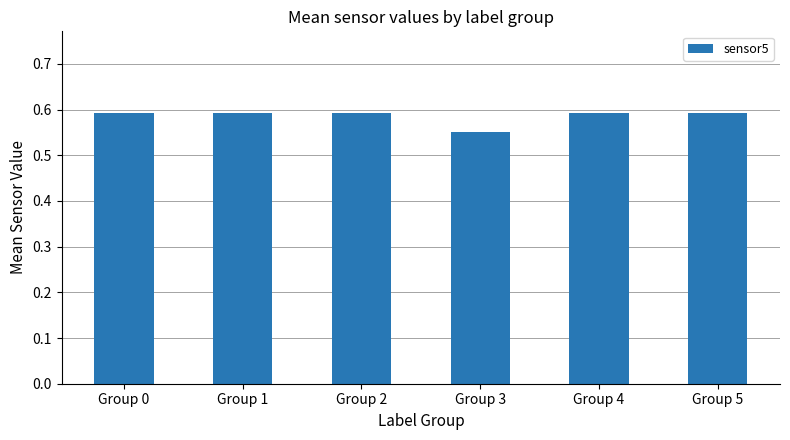

Is it true that the value at Group 4 is 0.6?

True